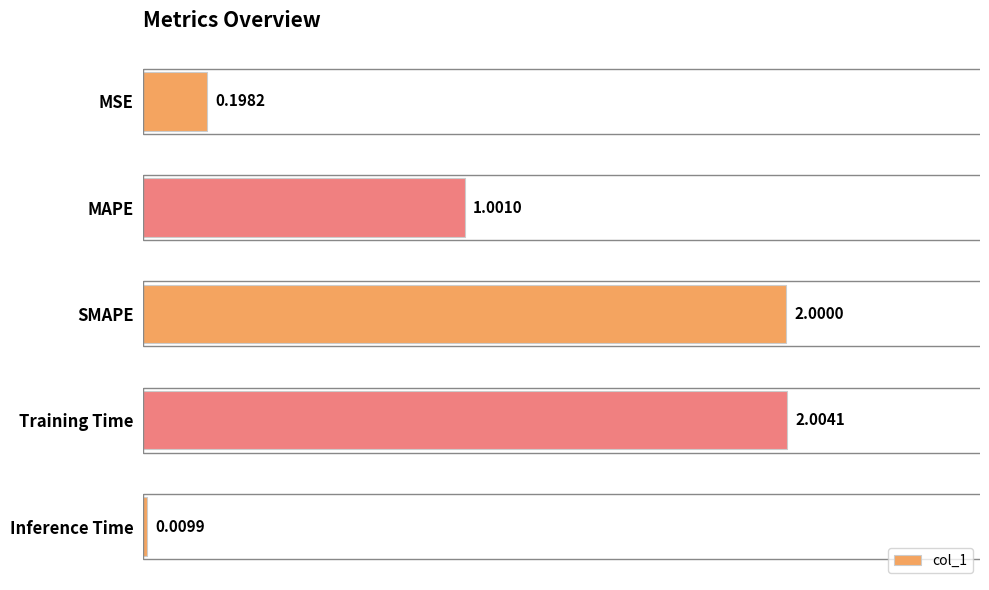

How many values are below 1?

2